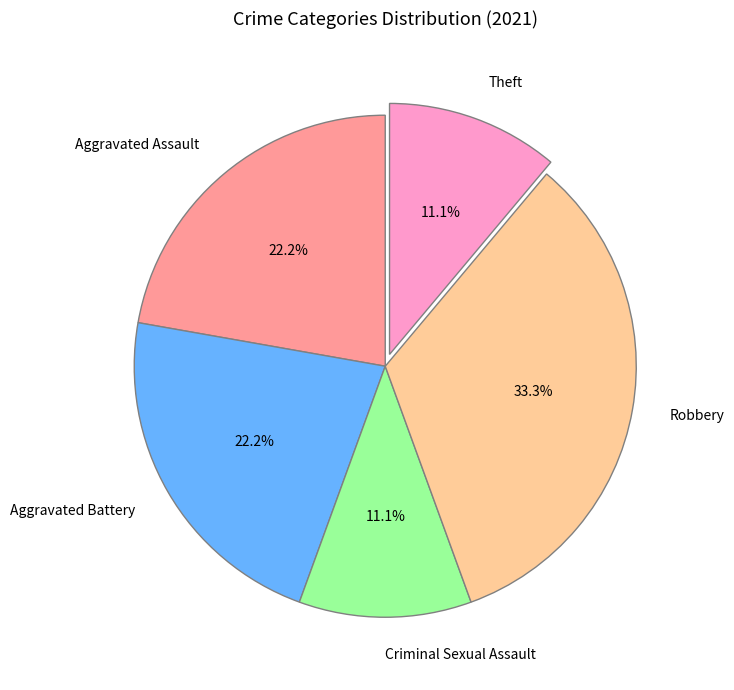

Do Criminal Sexual Assault and Robbery together represent more than half of the pie?

No